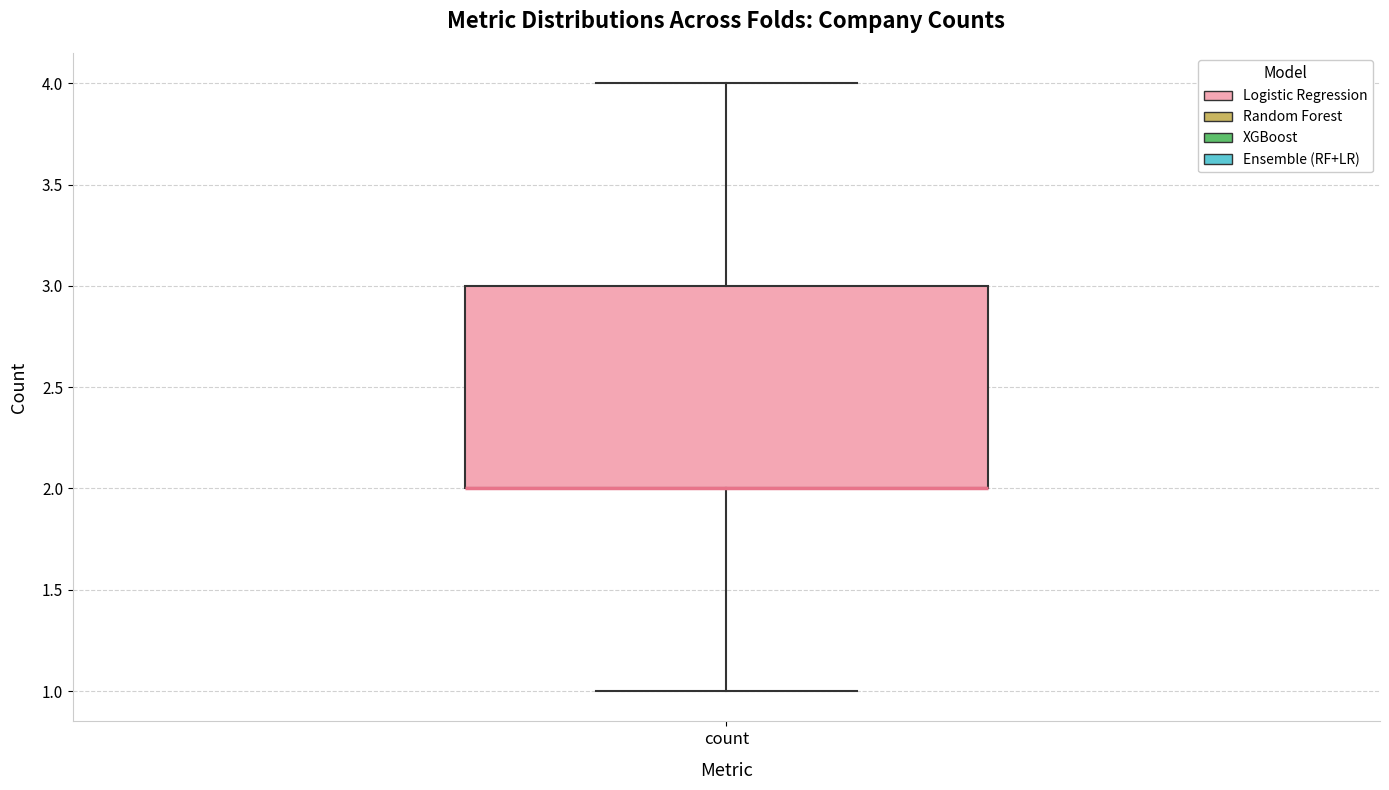

Read this box plot against the y-axis: the position of the median line, the range covered by the box, and the ends of both whiskers. The values are not printed on the chart, so give them approximately, as read against the axis.

median 2 (drawn on the box's lower edge), box 2 to 3, whiskers 1 to 4